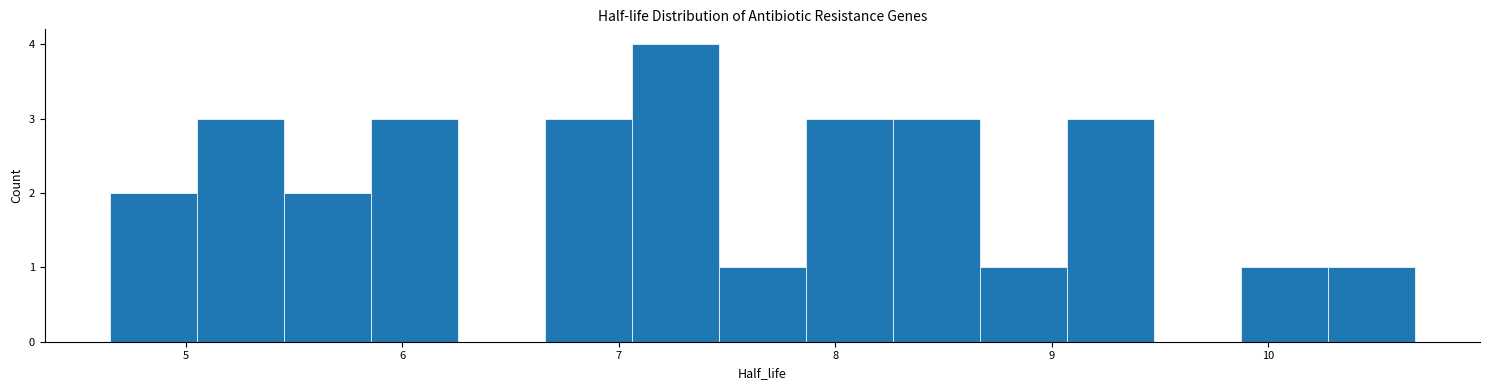

Reading left to right, transcribe this chart: for each bar, give the range it covers on the x-axis and its height. Neither the bar edges nor the heights are printed on the chart, so give them approximately, as read against the axes.

4.6 to 5.1: 2
5.1 to 5.5: 3
5.5 to 5.9: 2
5.9 to 6.3: 3
6.3 to 6.7: 0
6.7 to 7.1: 3
7.1 to 7.5: 4
7.5 to 7.9: 1
7.9 to 8.3: 3
8.3 to 8.7: 3
8.7 to 9.1: 1
9.1 to 9.5: 3
9.5 to 9.9: 0
9.9 to 10.3: 1
10.3 to 10.7: 1